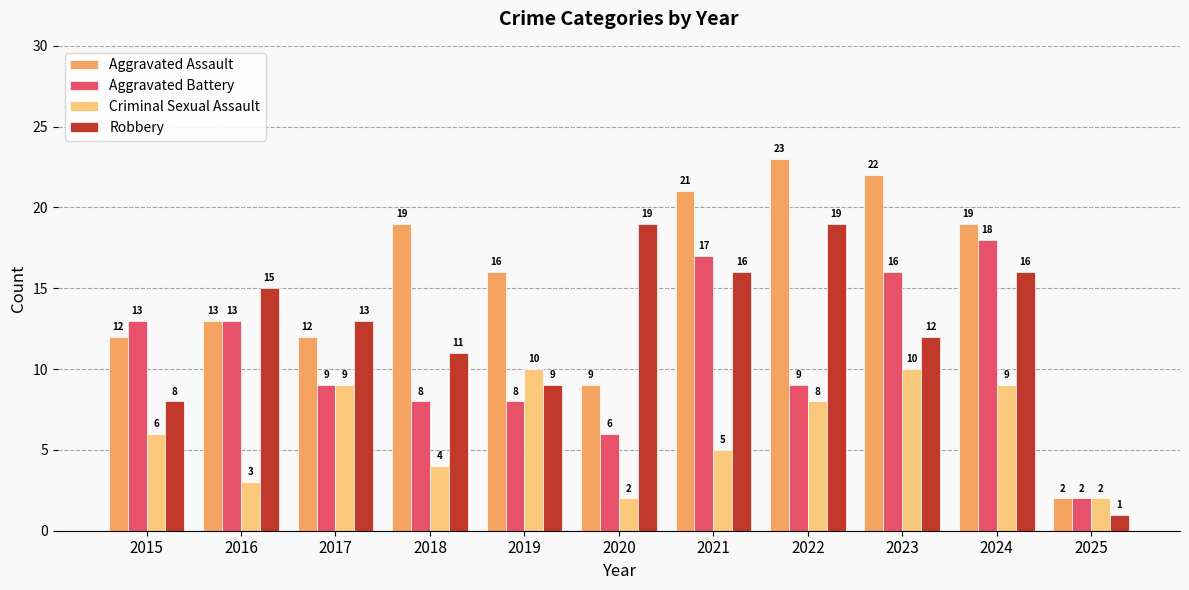

Which category has the lowest value in the Aggravated Assault series?

2025